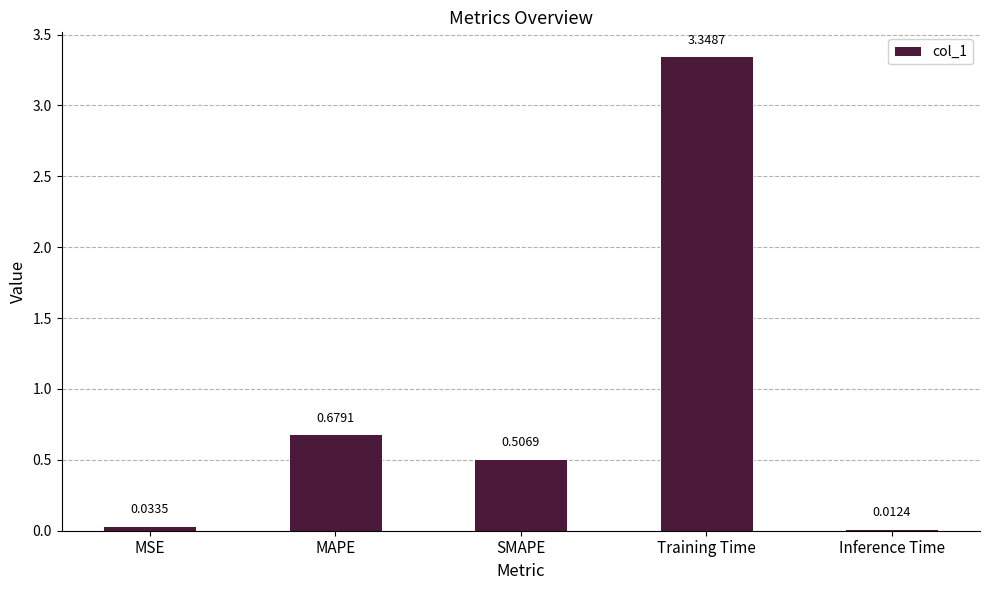

What is the average value?

0.9